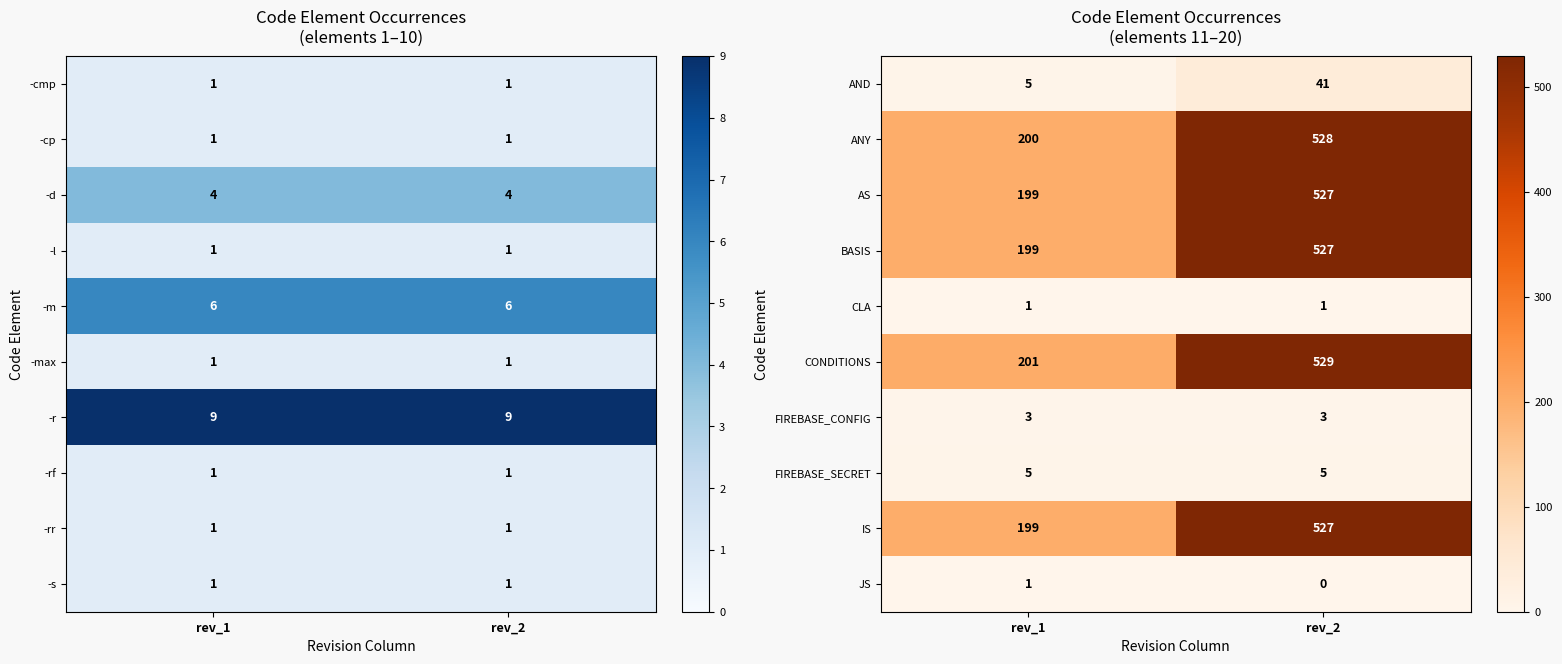

Is it true that IS equals 199 at rev_1?

True